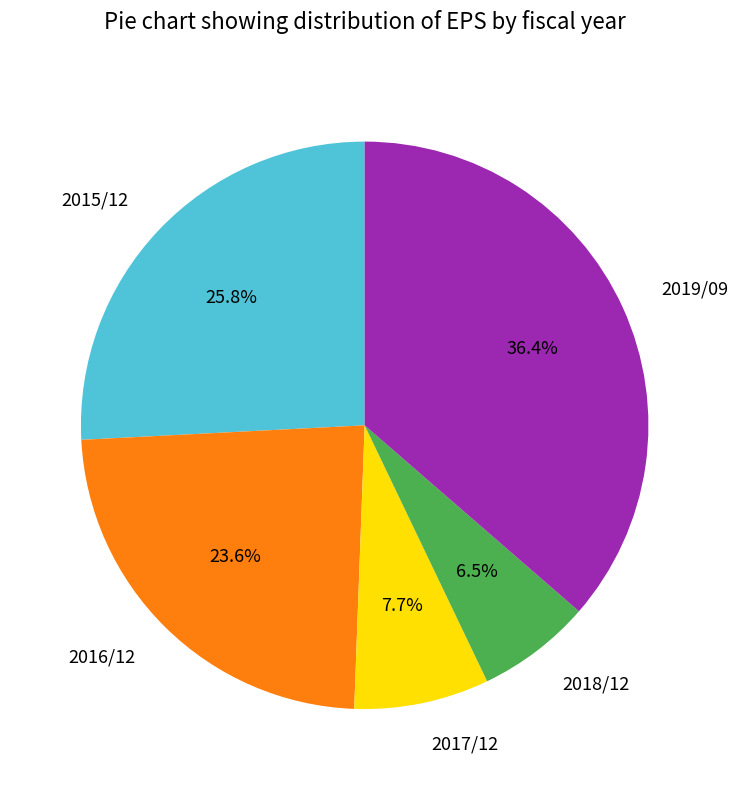

Does any single category account for the majority?

No